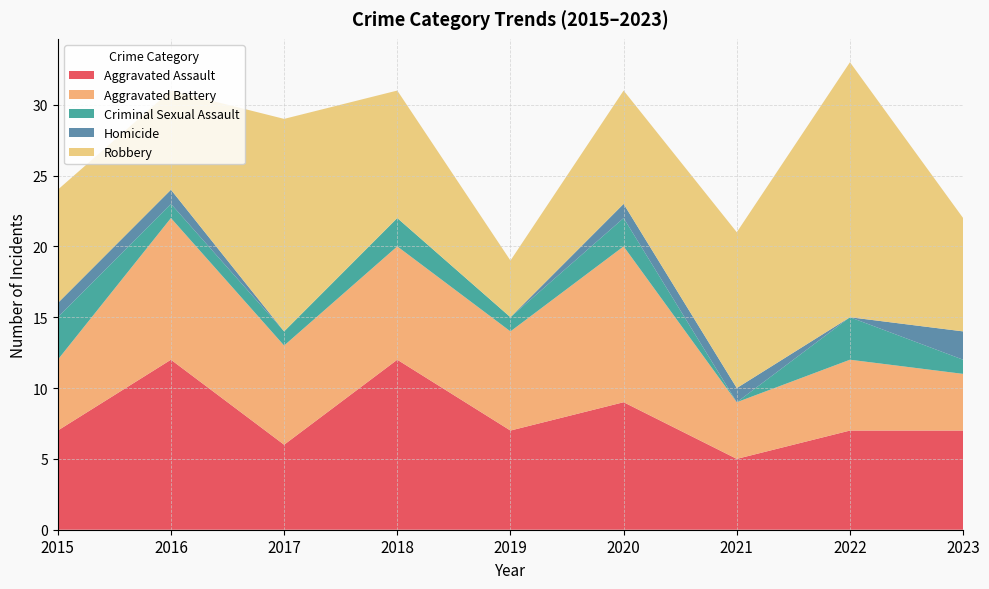

Reading left to right, list all the values displayed in this chart.

Aggravated Assault: 2015=7	2016=12	2017=6	2018=12	2019=7	2020=9	2021=5	2022=7	2023=7
Aggravated Battery: 2015=5	2016=10	2017=7	2018=8	2019=7	2020=11	2021=4	2022=5	2023=4
Criminal Sexual Assault: 2015=3	2016=1	2017=1	2018=2	2019=1	2020=2	2021=0	2022=3	2023=1
Homicide: 2015=1	2016=1	2017=0	2018=0	2019=0	2020=1	2021=1	2022=0	2023=2
Robbery: 2015=8	2016=7	2017=15	2018=9	2019=4	2020=8	2021=11	2022=18	2023=8